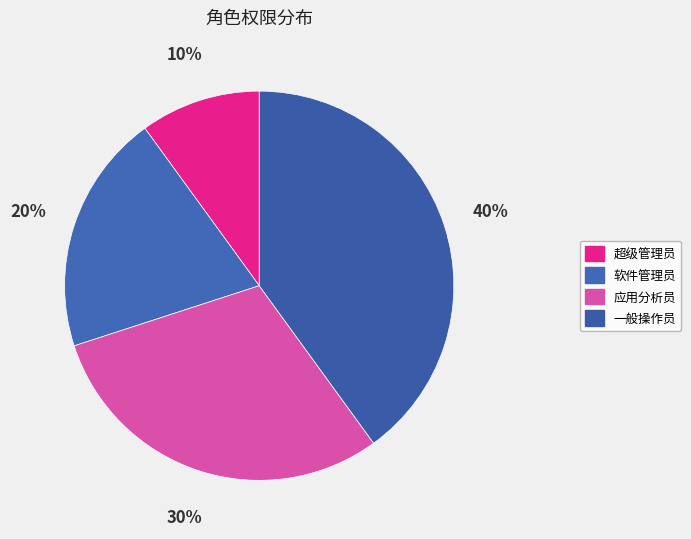

Which slice is the largest?

40%